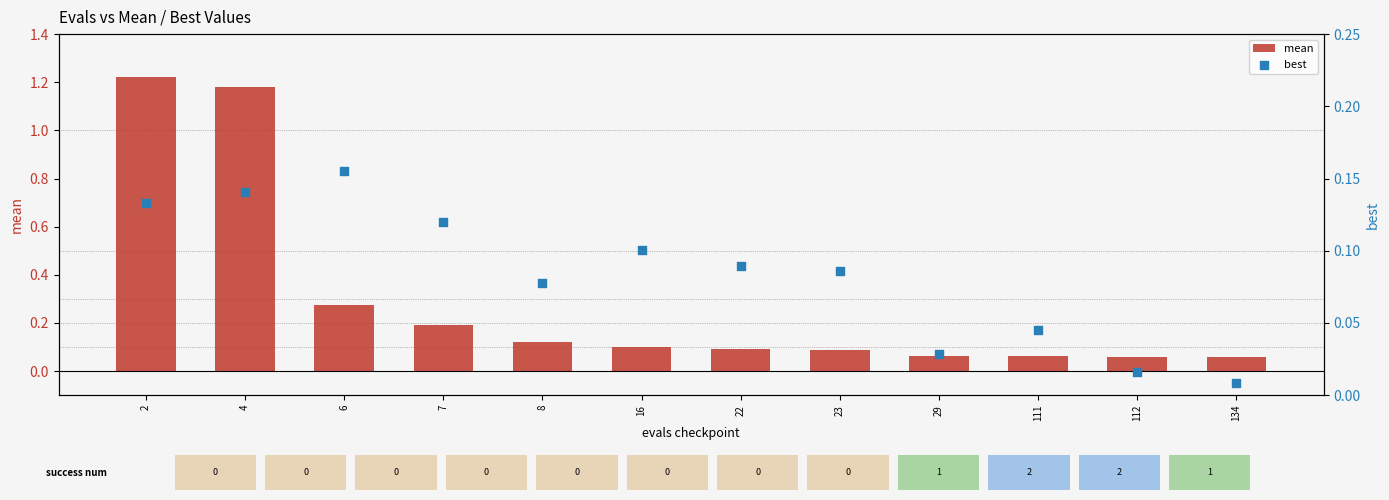

At which category is the sum across all series the highest?

2